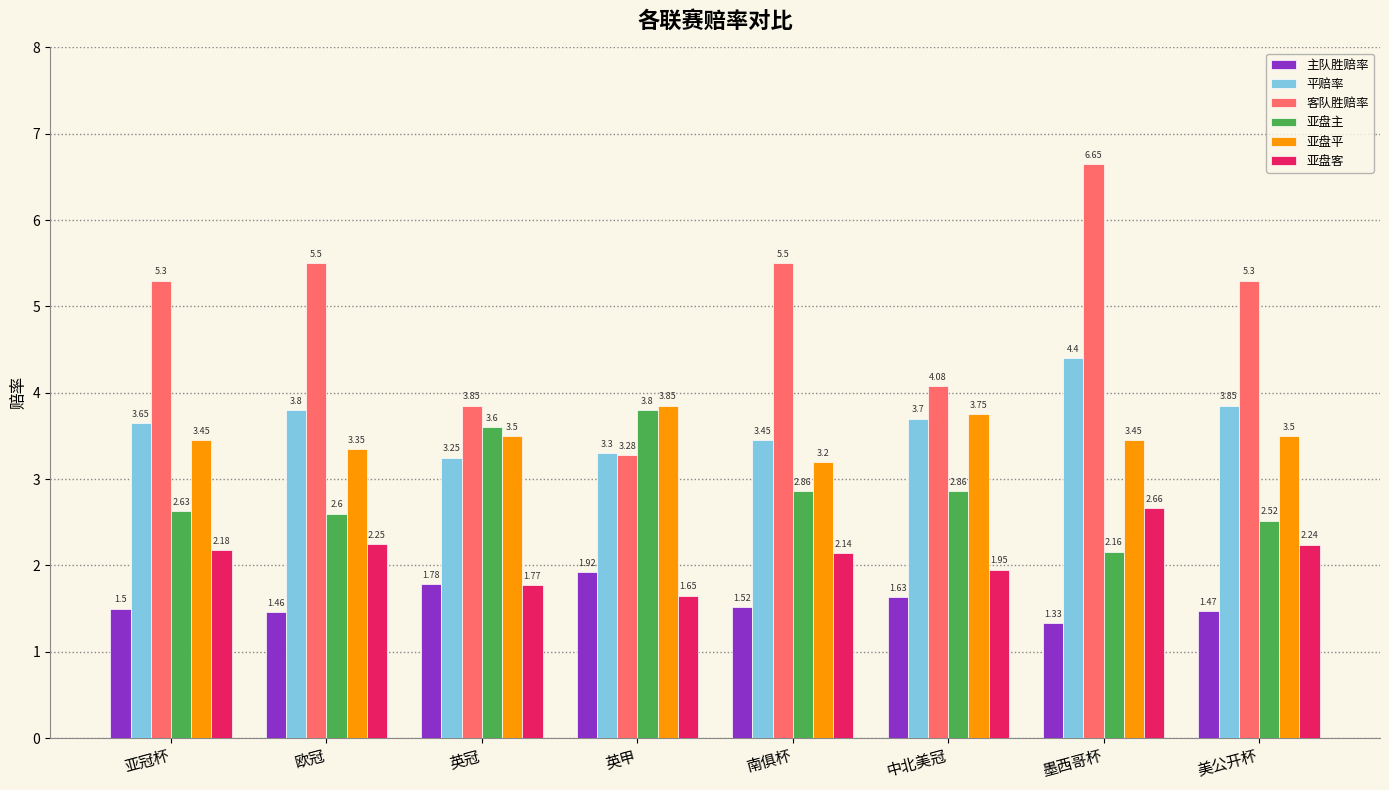

At which label is 主队胜赔率 closest to 1?

墨西哥杯